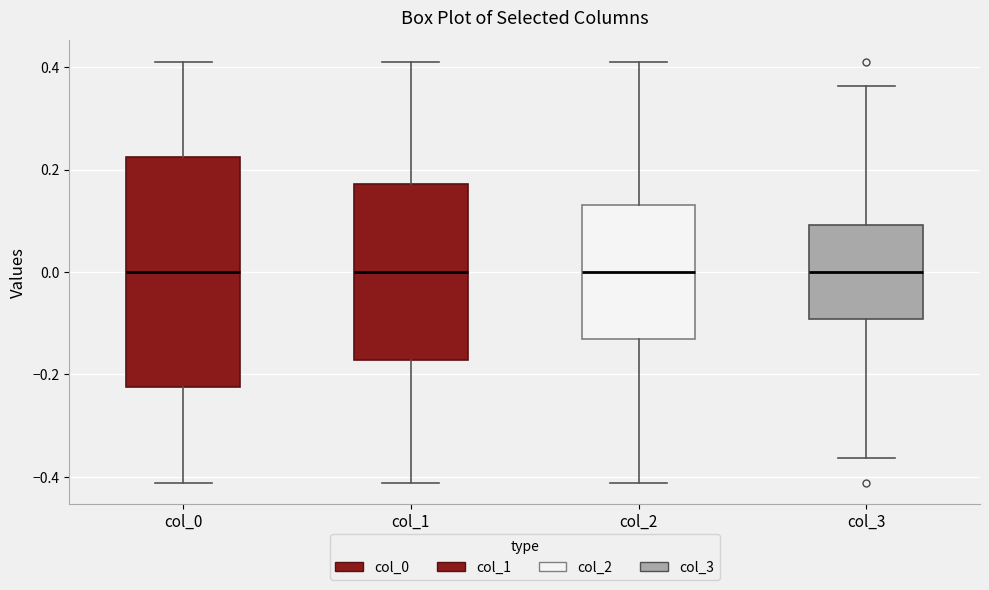

Where does the upper whisker of the box for col_3 end on the y-axis? The values are not printed on the chart, so give them approximately, as read against the axis.

0.36